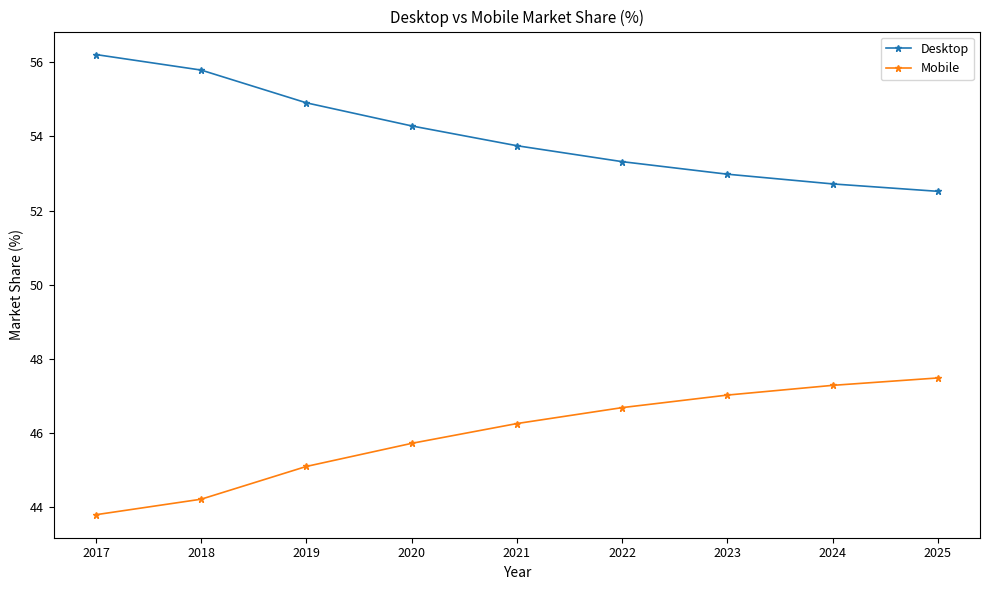

True or false: Desktop and Mobile intersect in this chart.

False